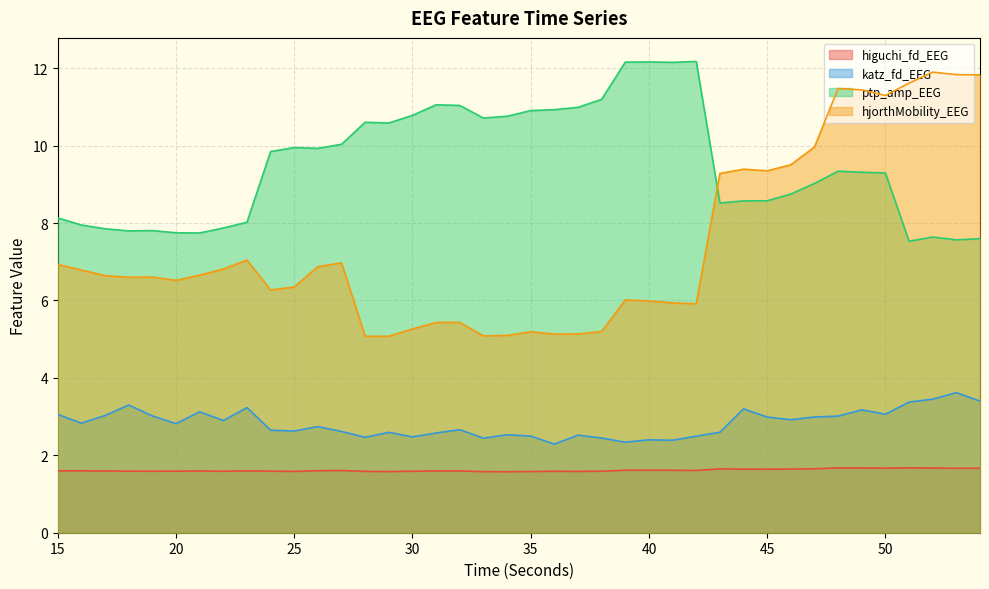

What is the value of the hjorthMobility_EEG point at the 36th from the left?

11.3